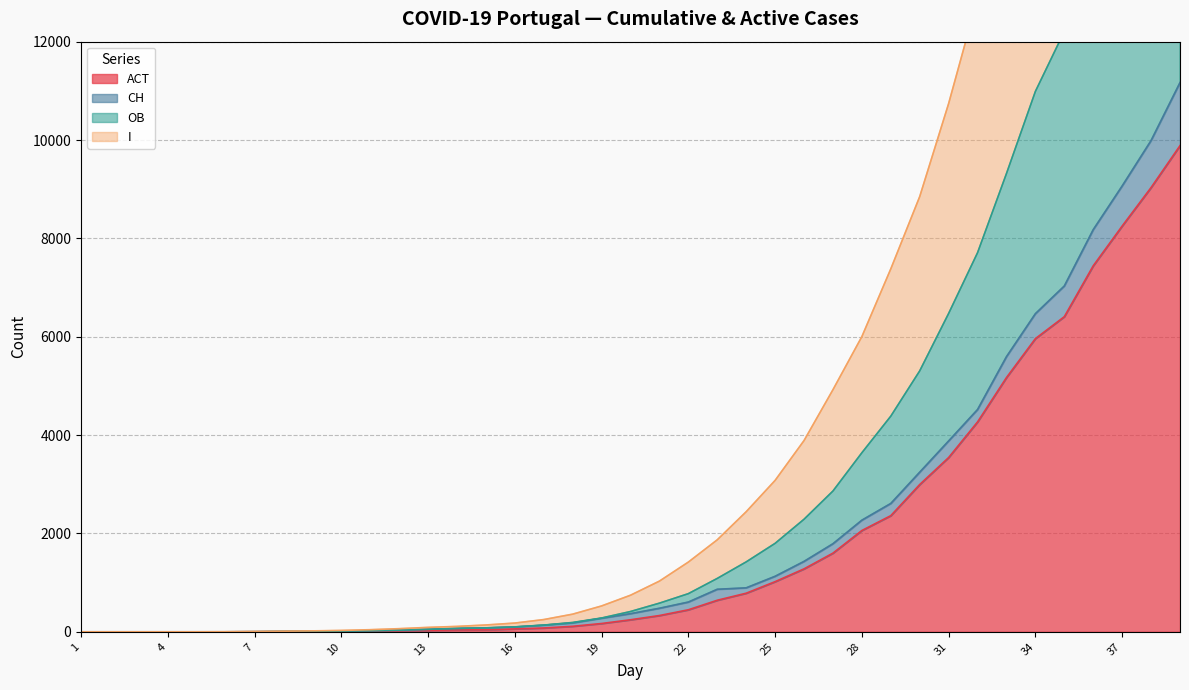

True or false: OB has a value of 3641 at 28.

True